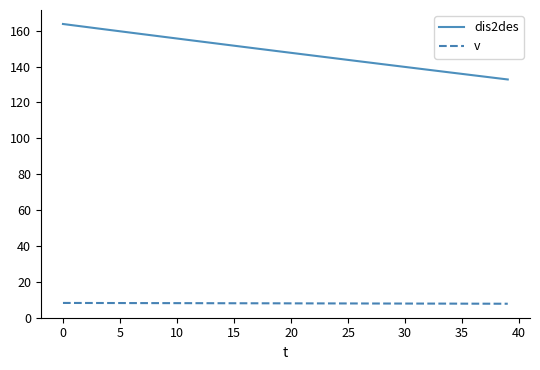

Rank the series by their maximum value, from lowest to highest.

v, dis2des